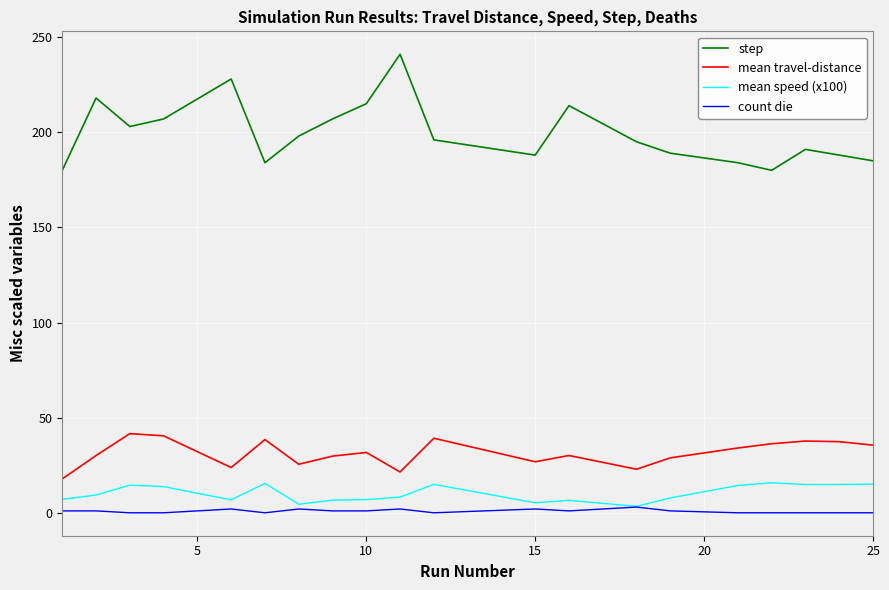

True or false: mean travel-distance and step intersect in this chart.

False